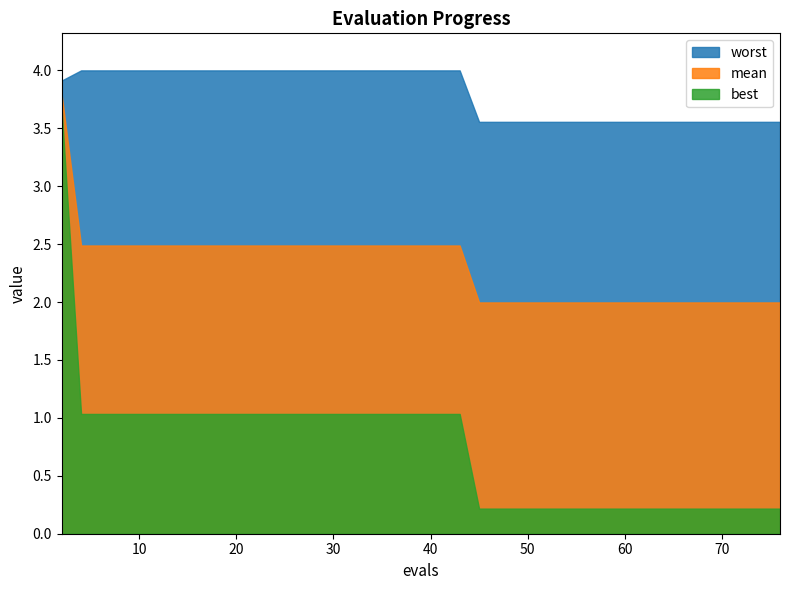

Between 18 and 30, which series saw the biggest shift?

best